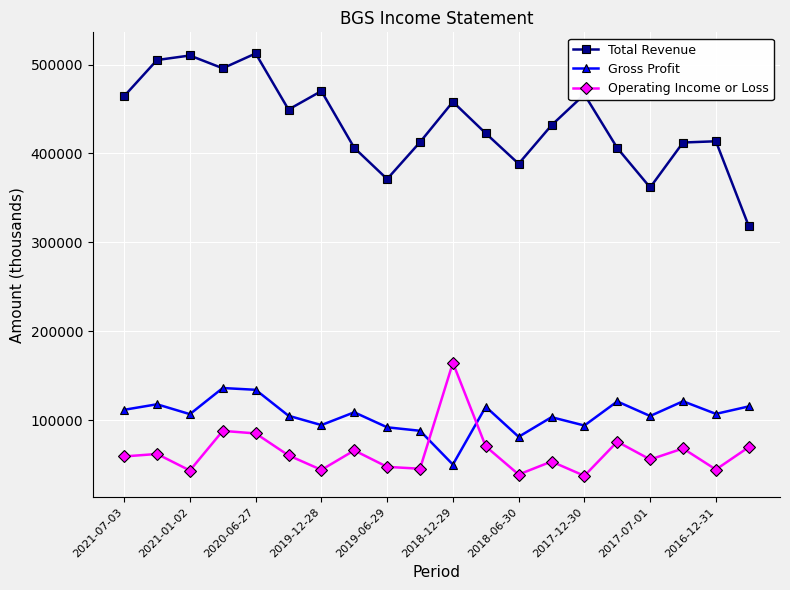

List the series in order of their peak value, lowest first.

Gross Profit, Operating Income or Loss, Total Revenue